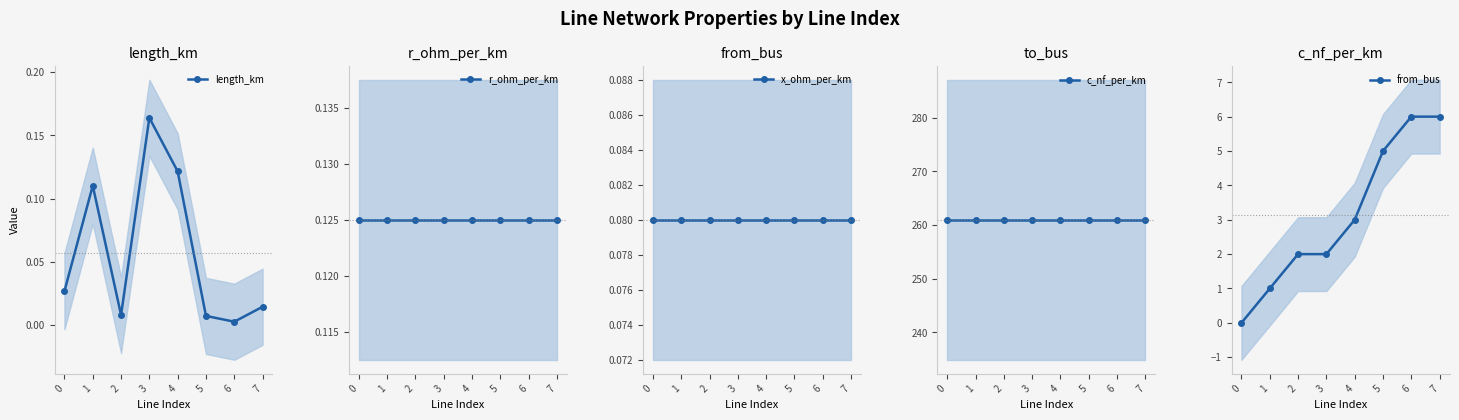

What is the value of the x_ohm_per_km point at the 4th from the left?

0.1